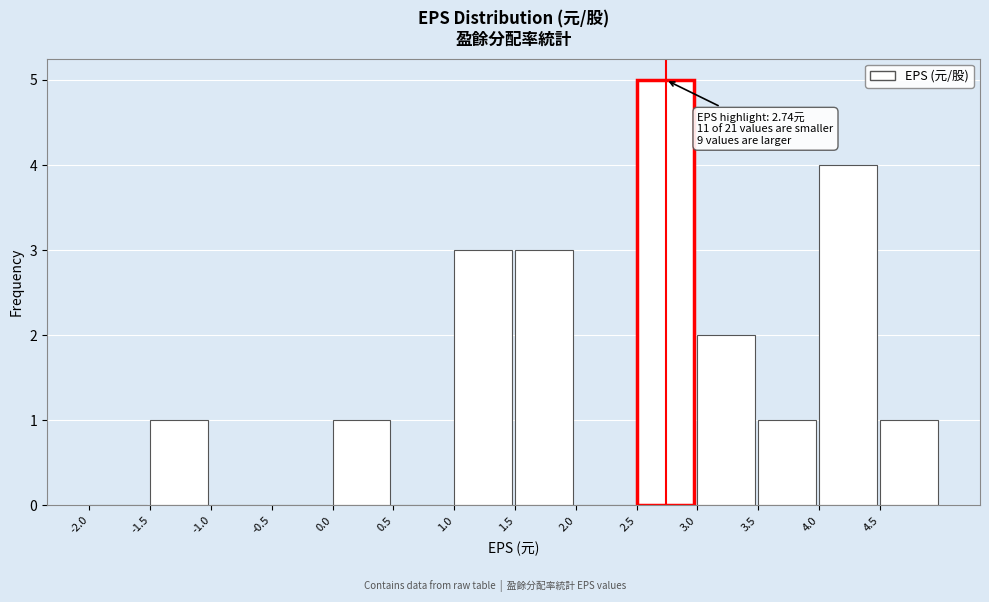

Which range on the x-axis has the tallest bar?

2.5 to 3.0